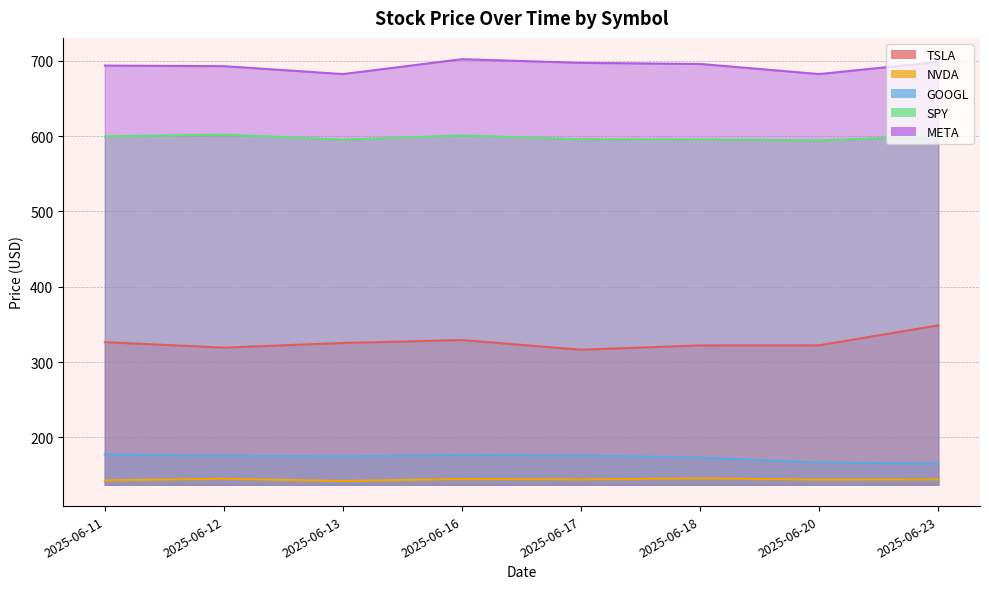

What is the sum of the SPY values at 2025-06-12 and 2025-06-16?

1202.9